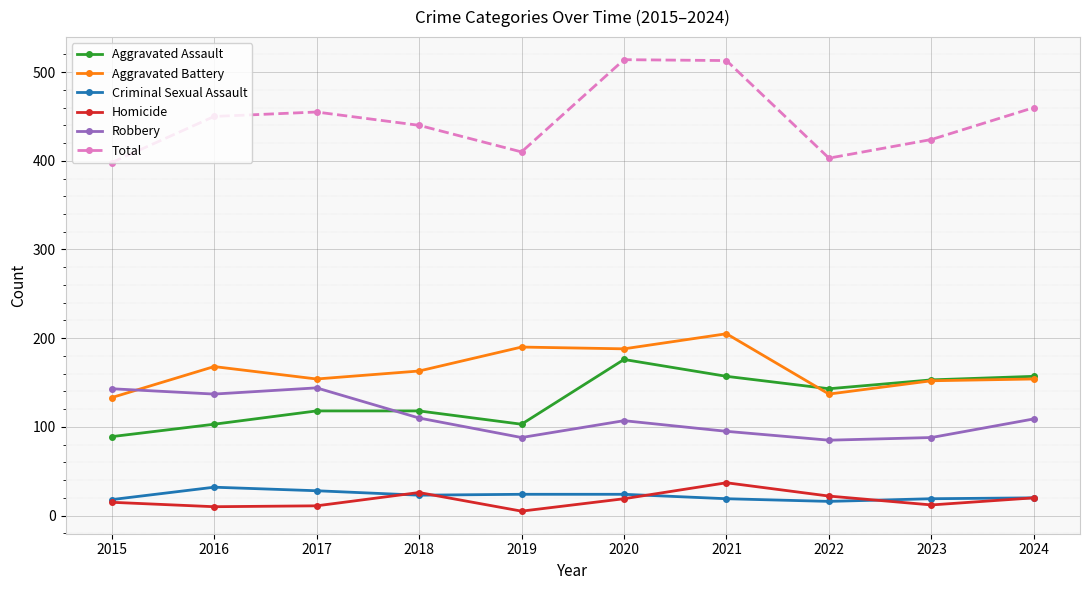

Rank the series at 2019 from highest to lowest value.

Total, Aggravated Battery, Aggravated Assault, Robbery, Criminal Sexual Assault, Homicide